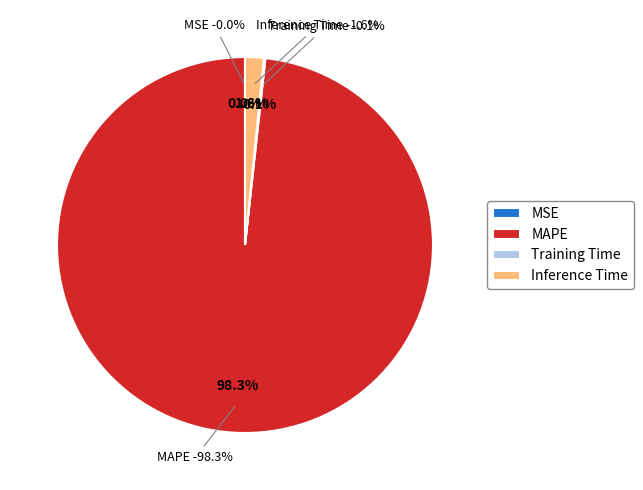

Is there any slice that represents more than half of the pie?

Yes